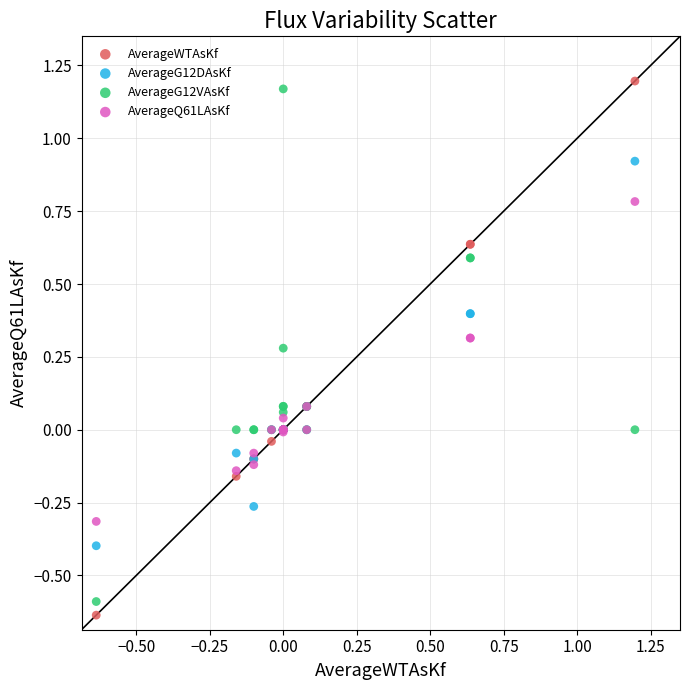

What is the X range (max minus min) for the scatter plot?

1.8